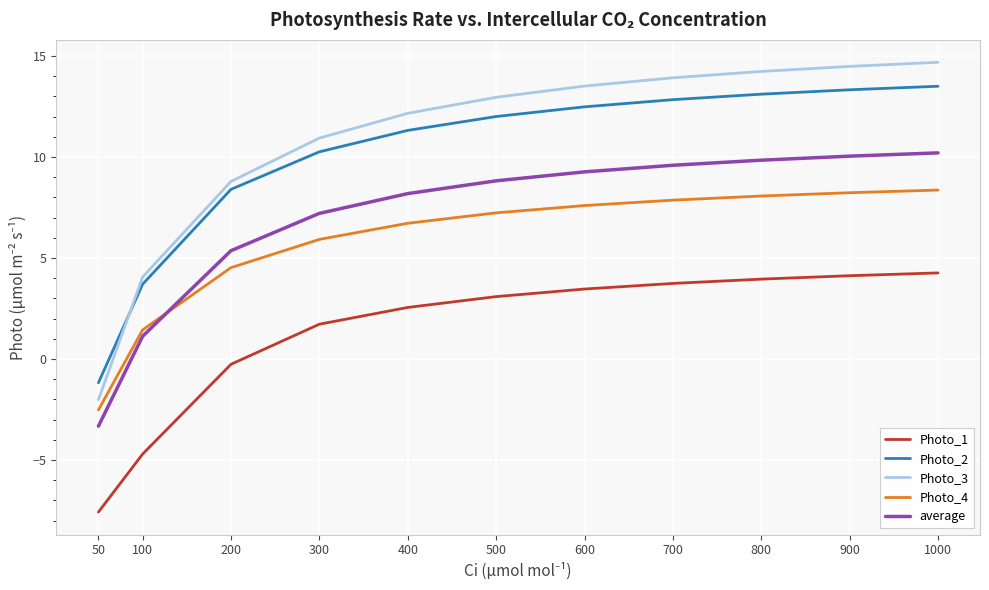

At which label is average closest to 3?

100